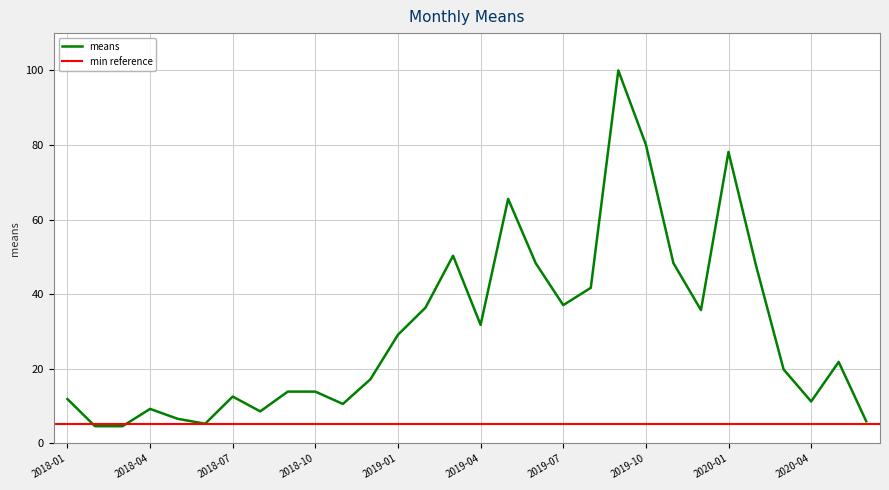

At which category does the chart reach its peak across all series?

2019-09-01